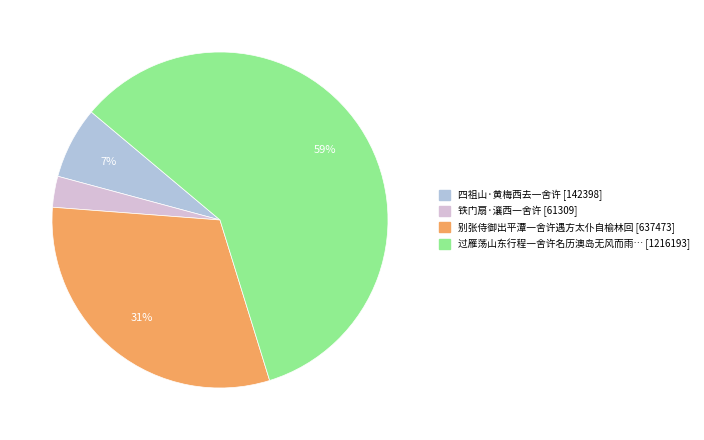

To the nearest percent, what is the average slice percentage?

25%